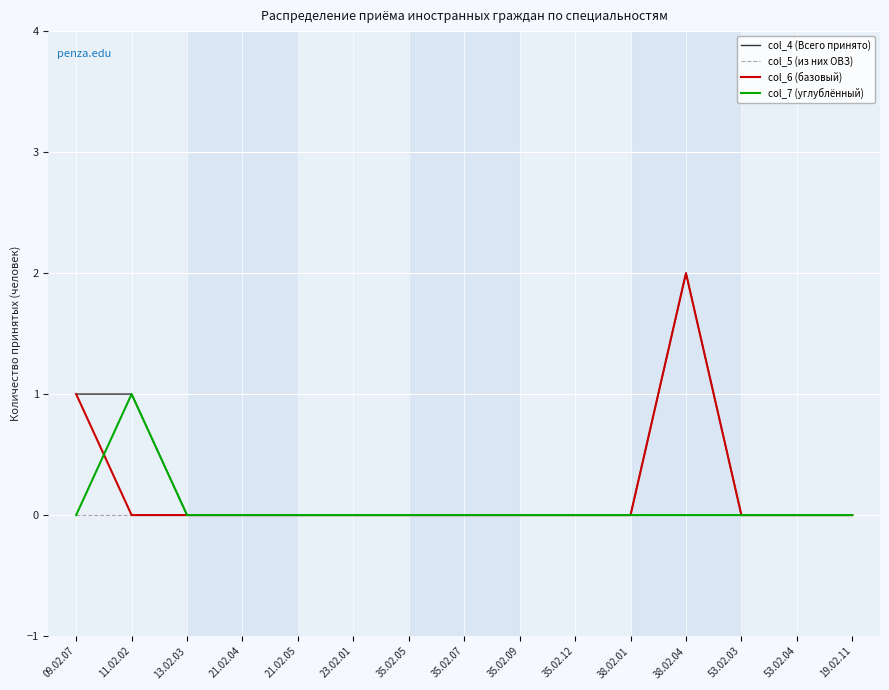

The col_6 (базовый) series shows 0 at 21.02.05. True or false?

True